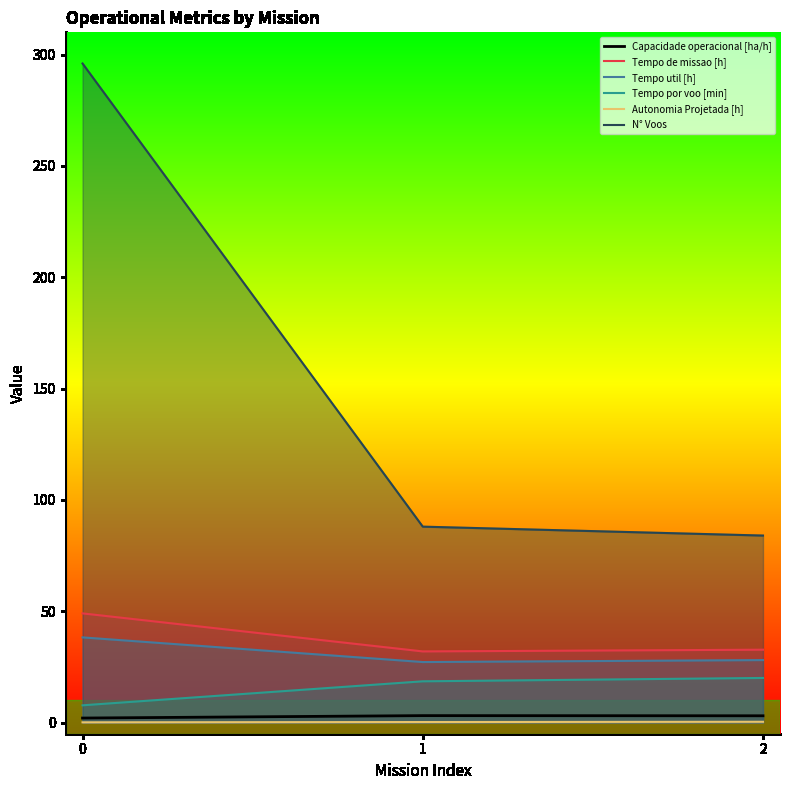

Count the number of data series in this chart.

6